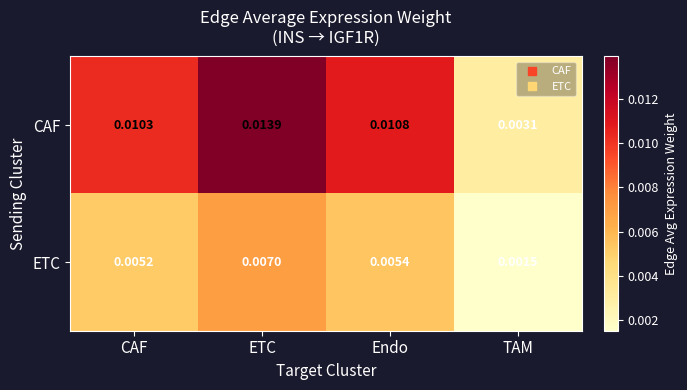

List the series in order of their overall mean, lowest first.

ETC, CAF